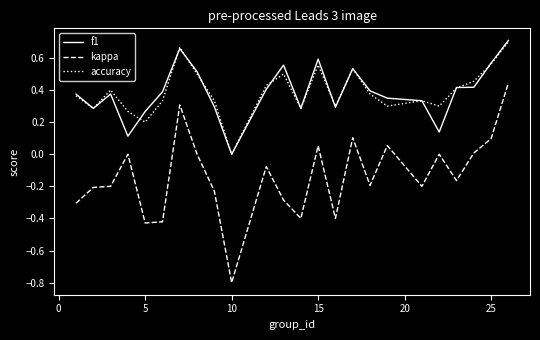

What is the smallest value displayed?

-0.8